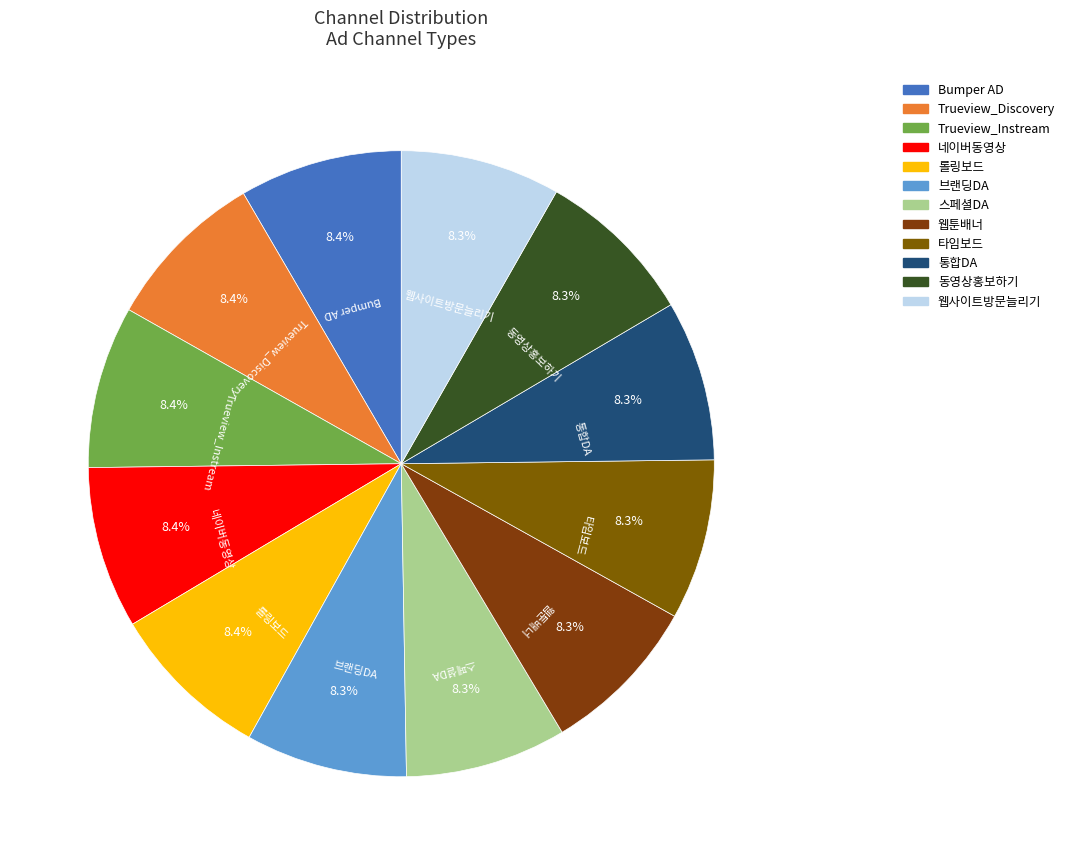

To the nearest percent, what portion does 웹툰배너 represent?

8%